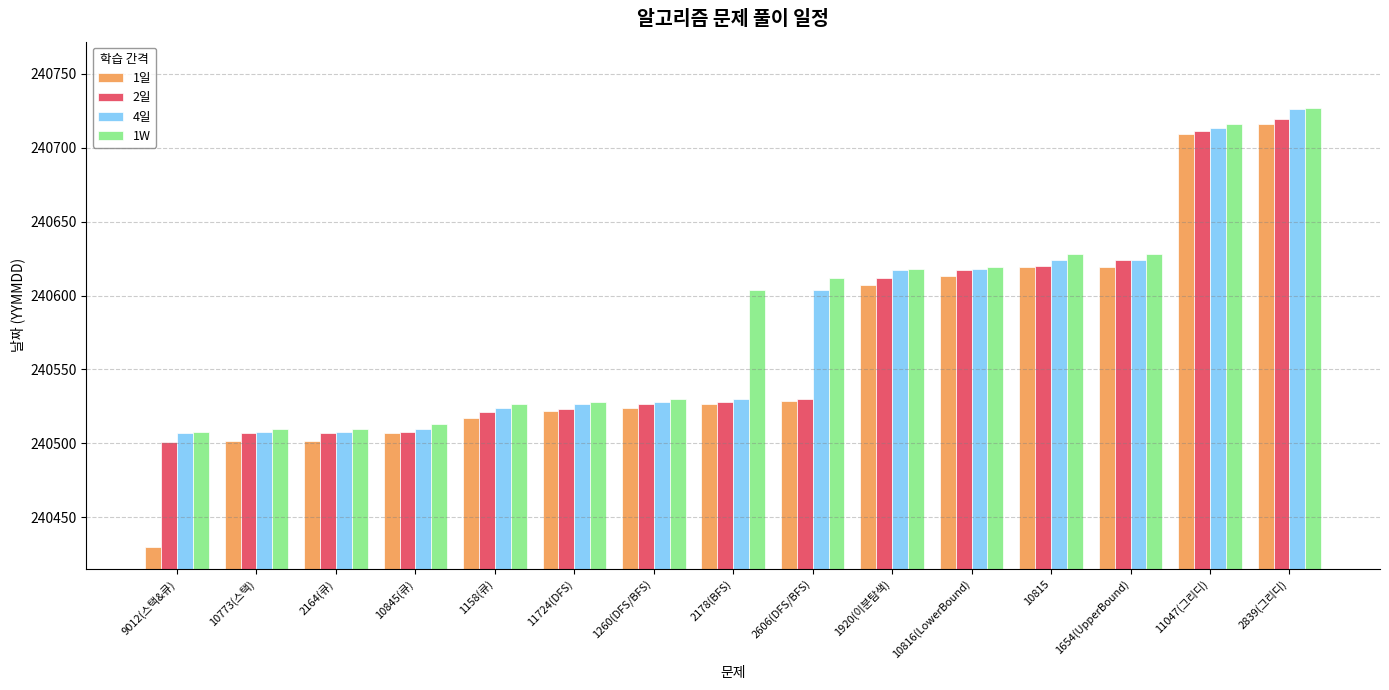

What is the difference between the maximum and minimum values in the 1일 series?

286